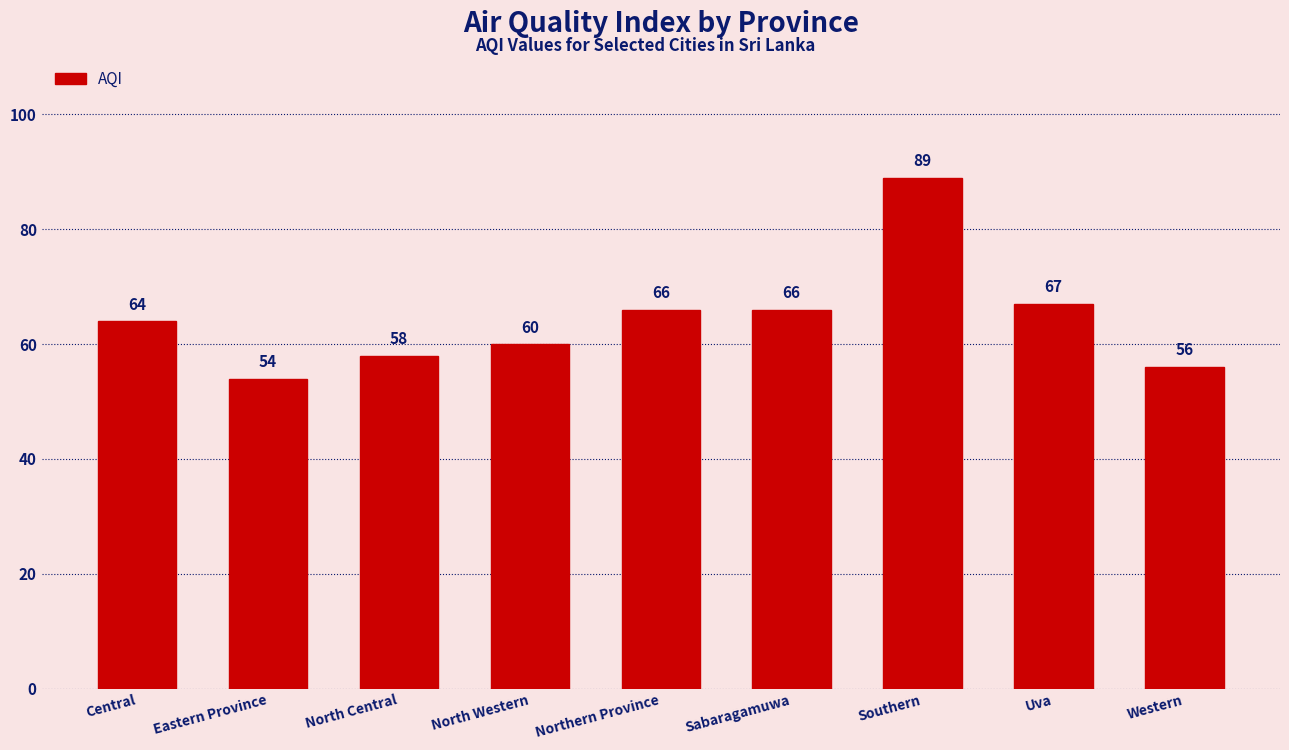

Is it true that the value at Southern is 89?

True